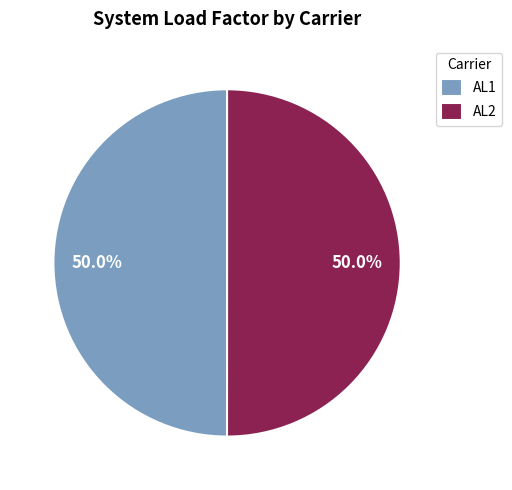

Is the sum of AL1 and AL2 greater than half?

Yes